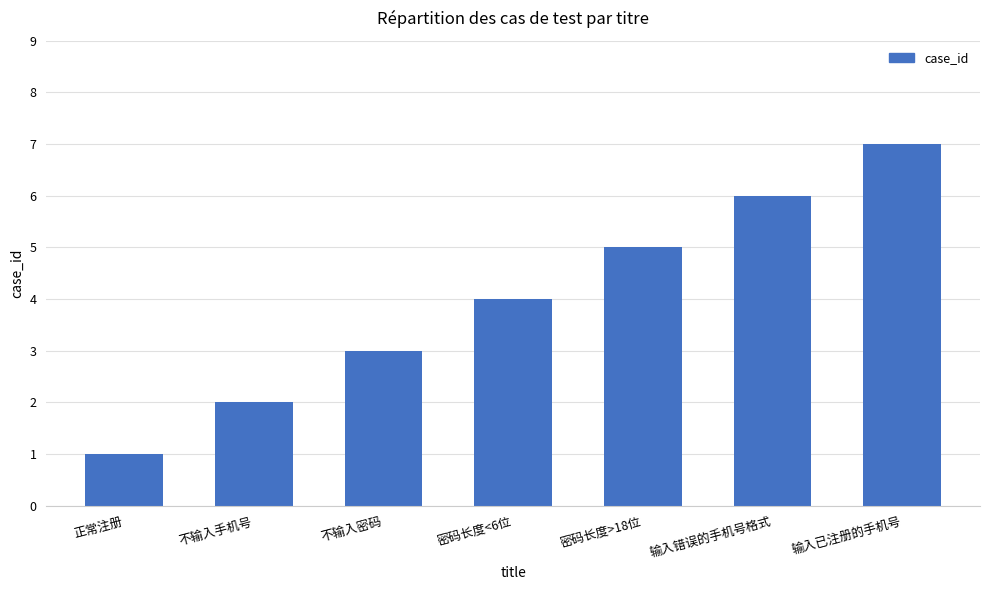

Is it true that the value at 不输入手机号 is 4?

False